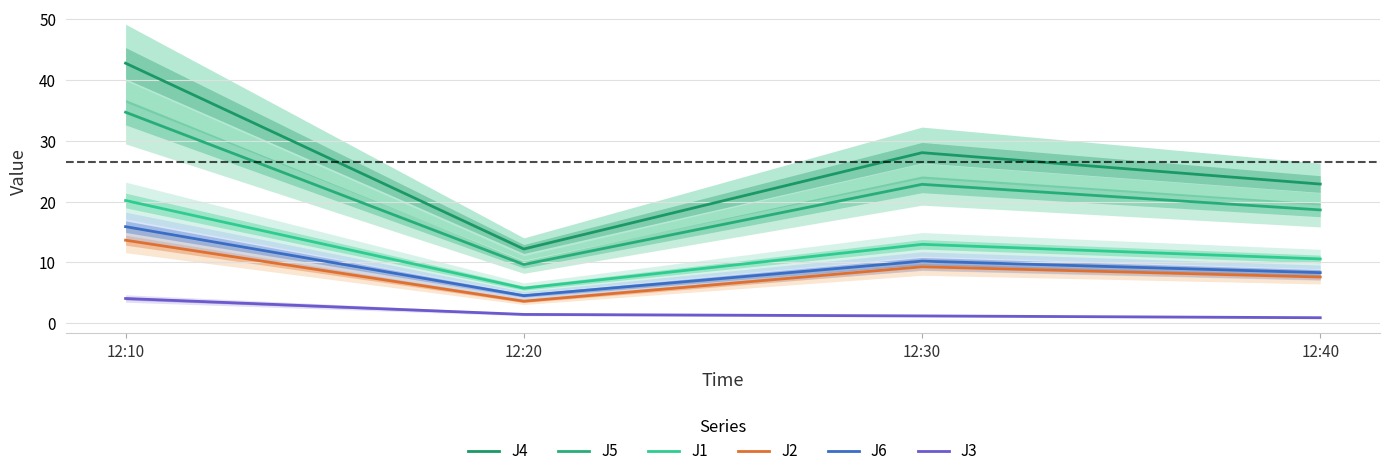

What is the minimum value shown in the chart?

0.9